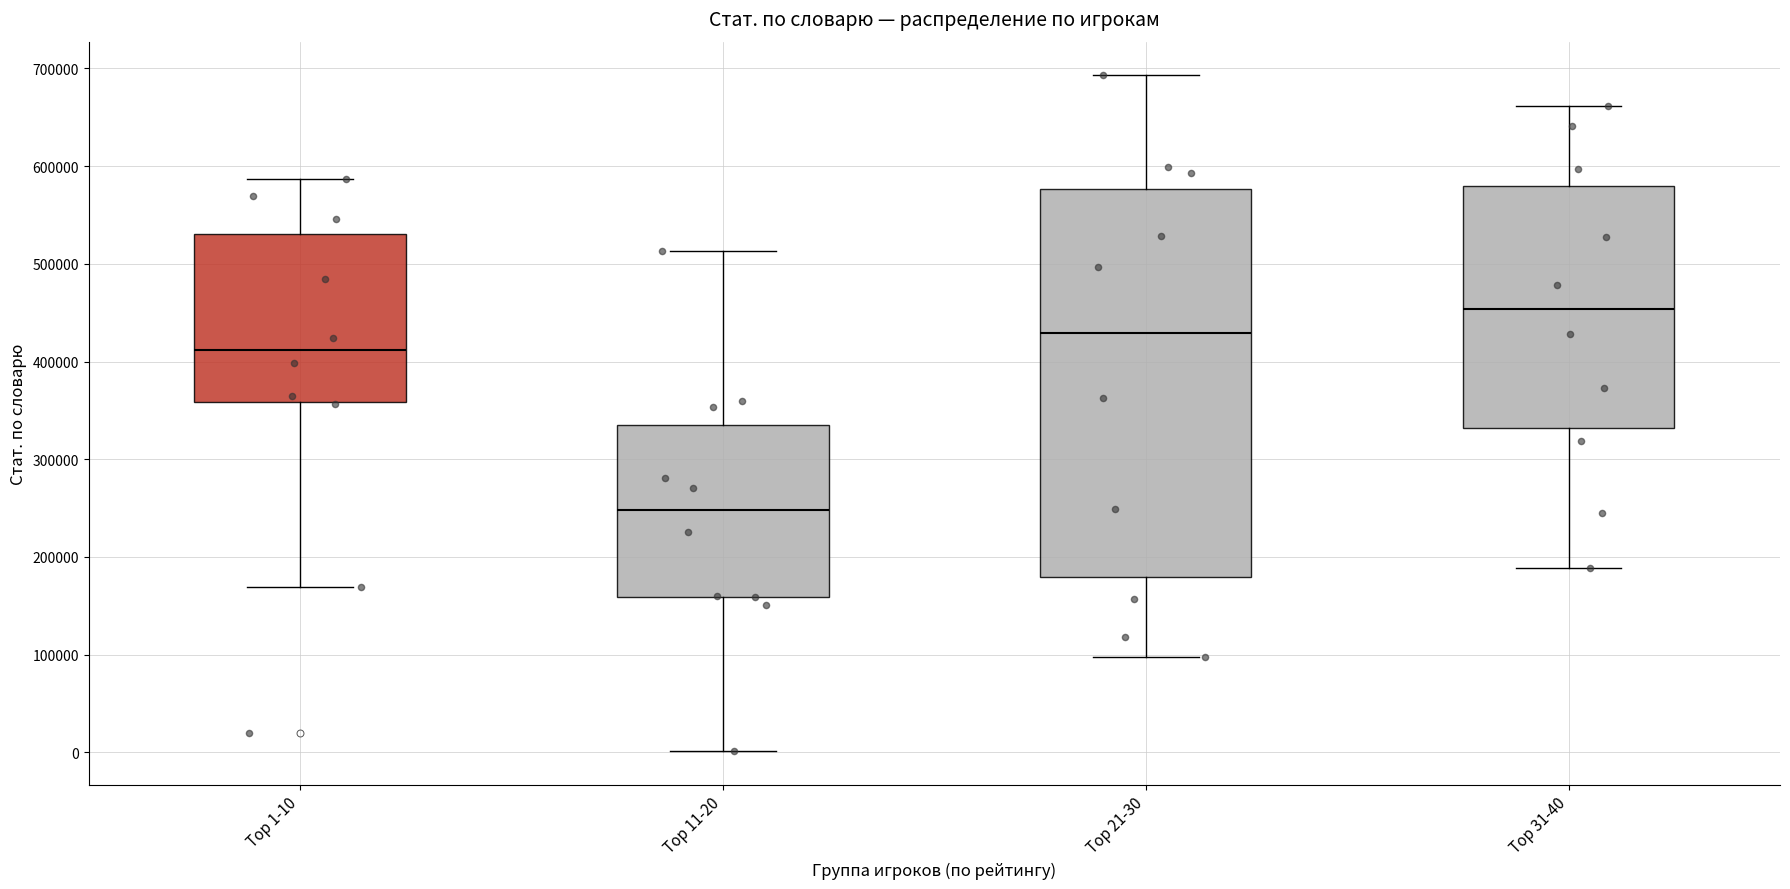

Reading left to right, read every box against the y-axis: the position of its median line, the range the box covers, and the ends of its whiskers. The values are not printed on the chart, so give them approximately, as read against the axis.

Top 1-10: median 410000, box 360000 to 530000, whiskers 170000 to 590000
Top 11-20: median 250000, box 160000 to 340000, whiskers 0 to 510000
Top 21-30: median 430000, box 180000 to 580000, whiskers 100000 to 690000
Top 31-40: median 450000, box 330000 to 580000, whiskers 190000 to 660000